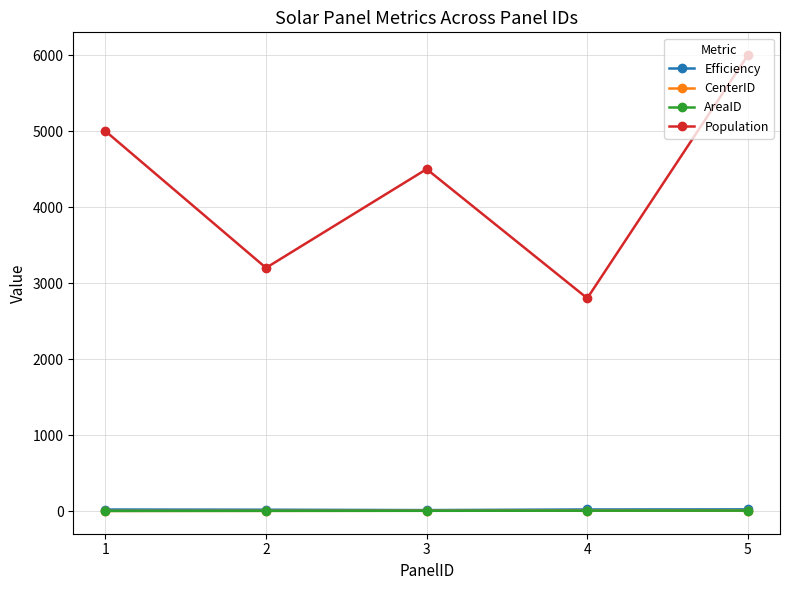

Reading left to right, extract all data points from this chart.

Efficiency: 1=19.5	2=17.0	3=12.0	4=20.0	5=21.5
CenterID: 1=1.0	2=2.0	3=3.0	4=4.0	5=5.0
AreaID: 1=1.0	2=2.0	3=3.0	4=4.0	5=5.0
Population: 1=5000.0	2=3200.0	3=4500.0	4=2800.0	5=6000.0